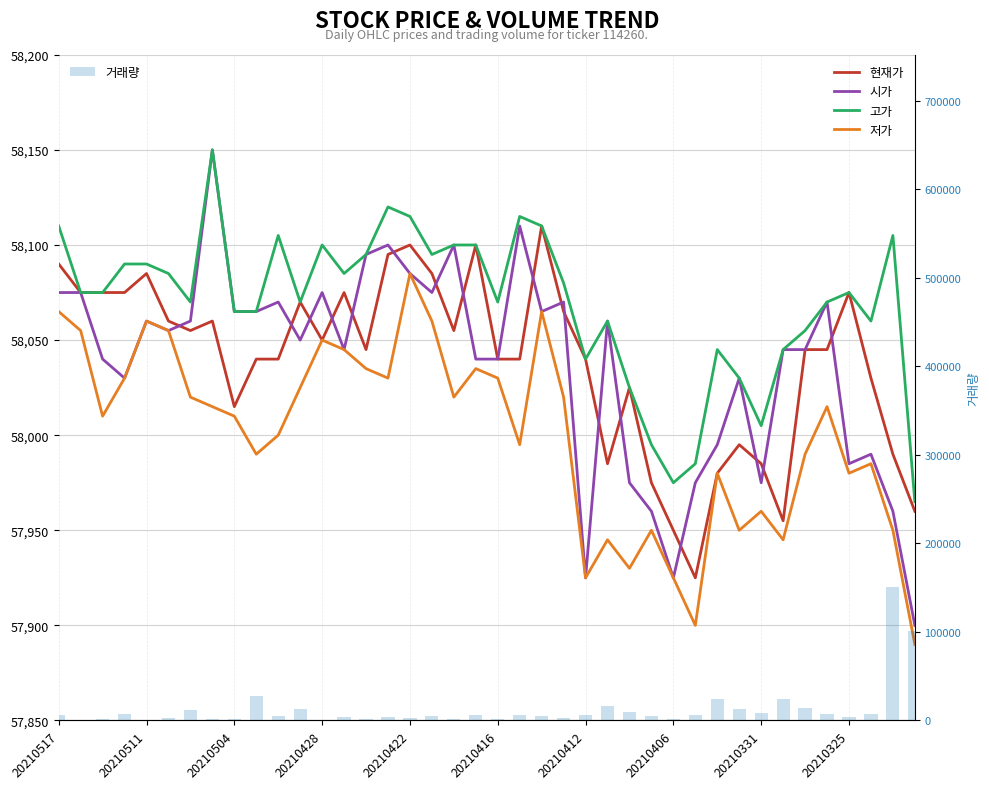

What is the sum of the 시가 values at 35 and 27?

116030